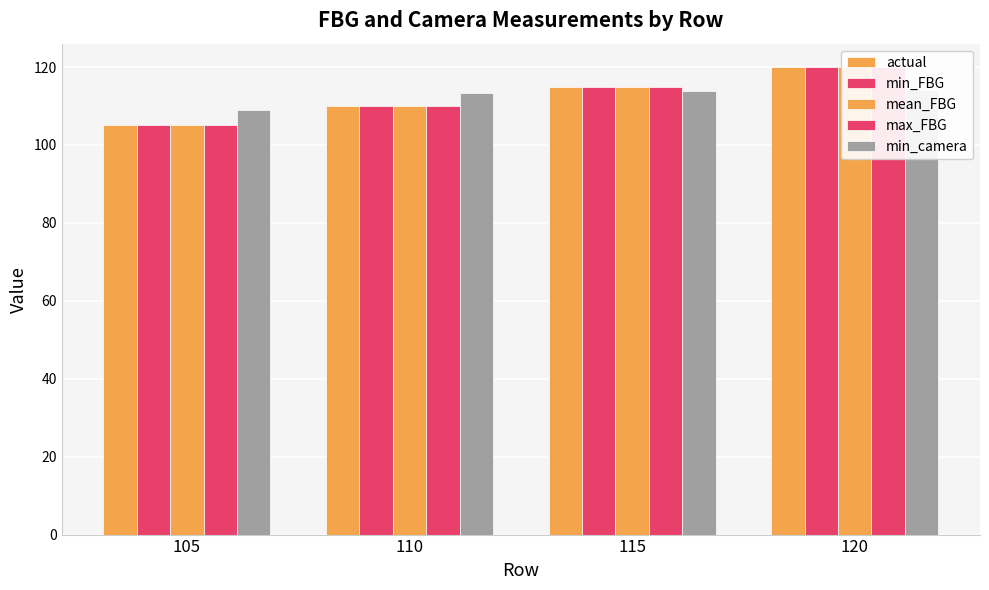

What is the value of the max_FBG bar at the 1st from the left?

105.0